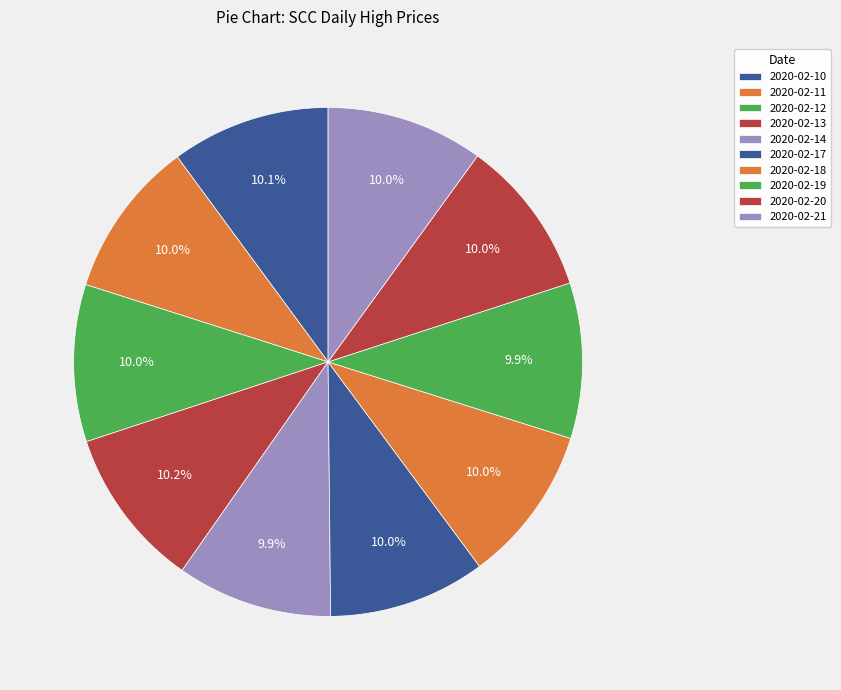

To the nearest percent, what is the combined percentage of 2020-02-17 and 2020-02-10?

20%